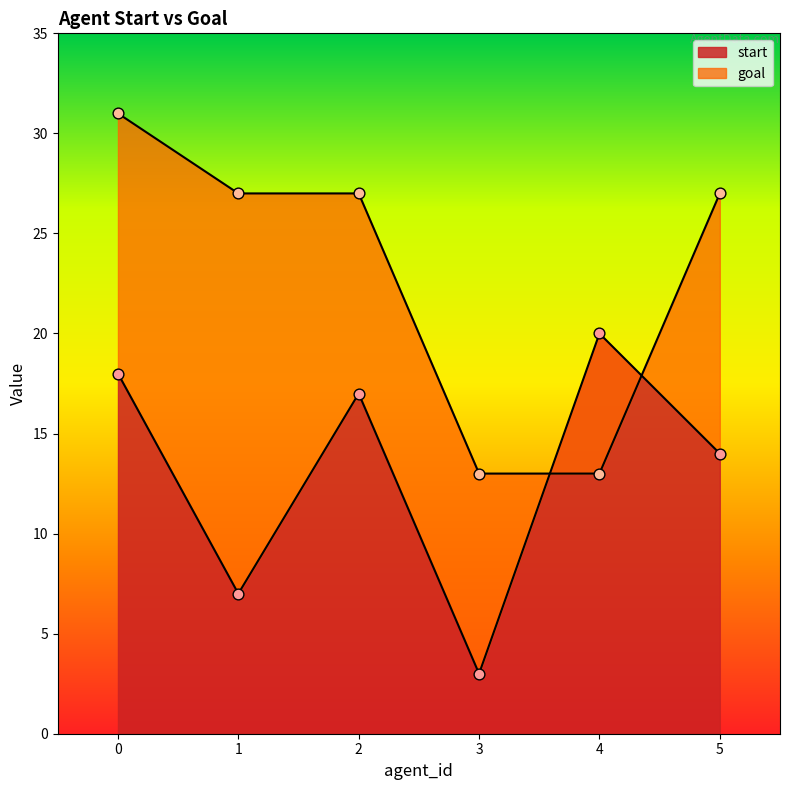

What are all the series names shown in the legend?

start, goal